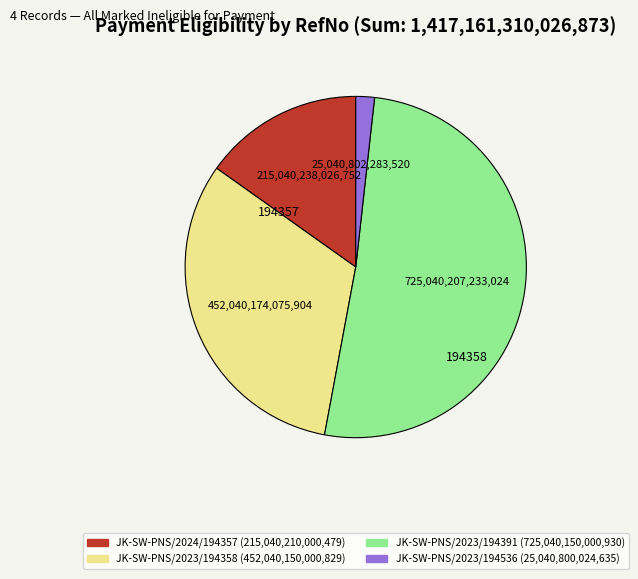

Do JK-SW-PNS/2023/194358 and JK-SW-PNS/2023/194536 together represent more than half of the pie?

No